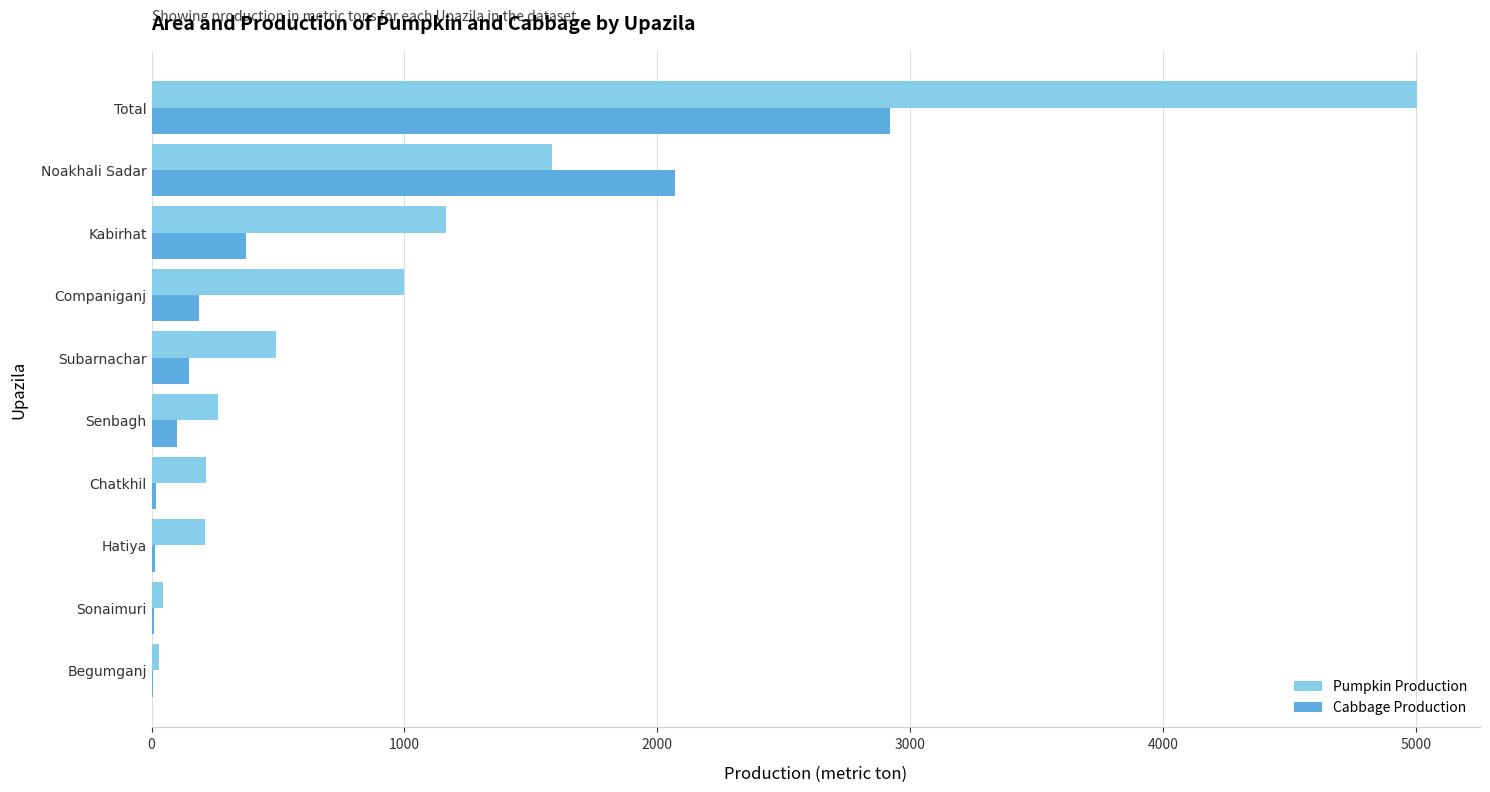

The Pumpkin Production series shows 492 at Subarnachar. True or false?

True